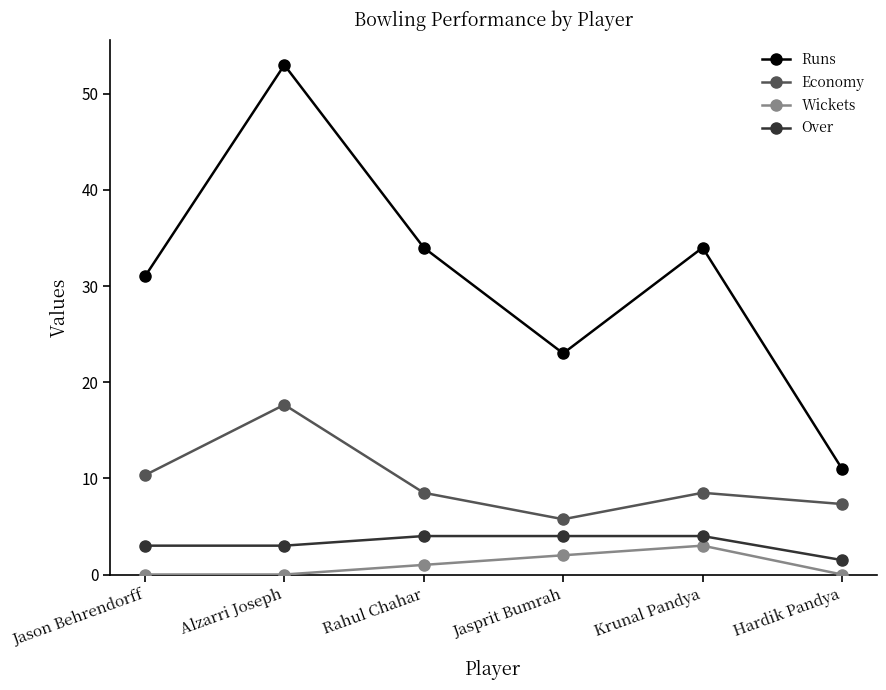

Where does the Runs series first go above 34?

Alzarri Joseph